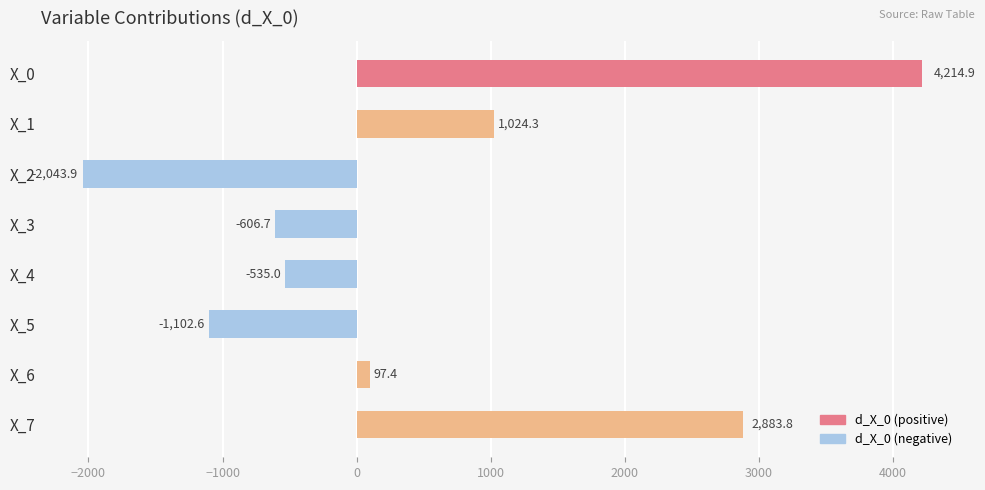

List the labels in order of value, smallest first.

X_2, X_5, X_3, X_4, X_6, X_1, X_7, X_0